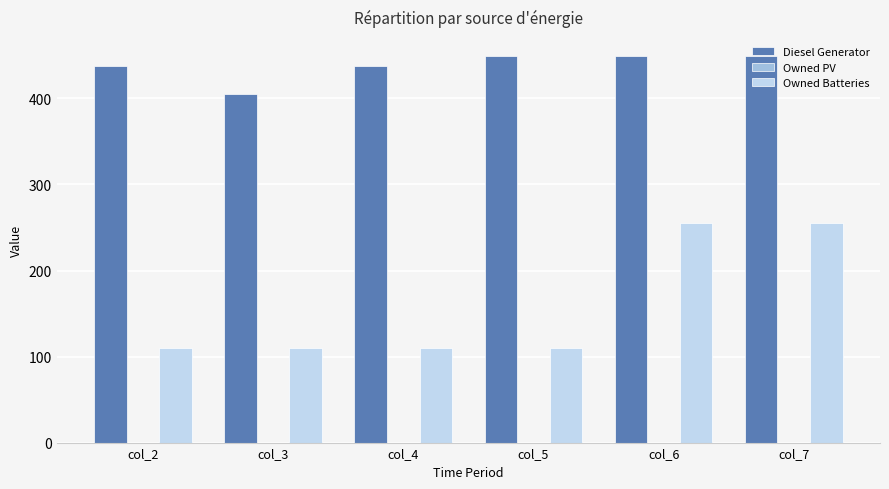

True or false: Owned Batteries has a value of 147 at col_6.

False